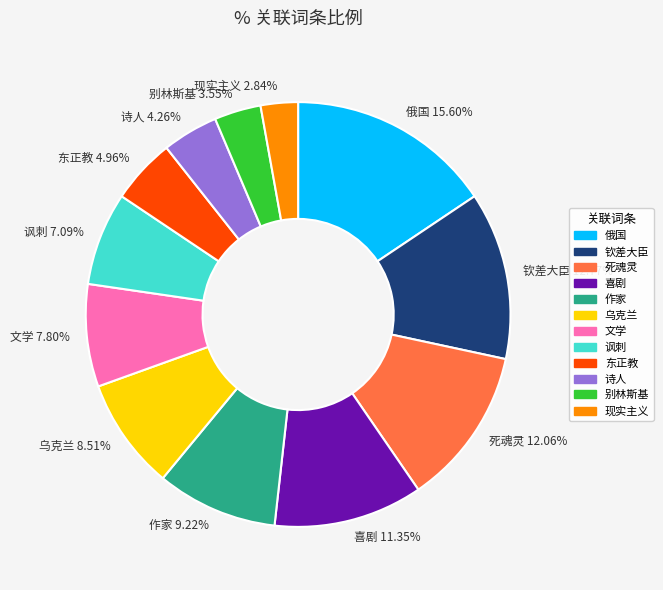

Which slice is the largest?

俄国